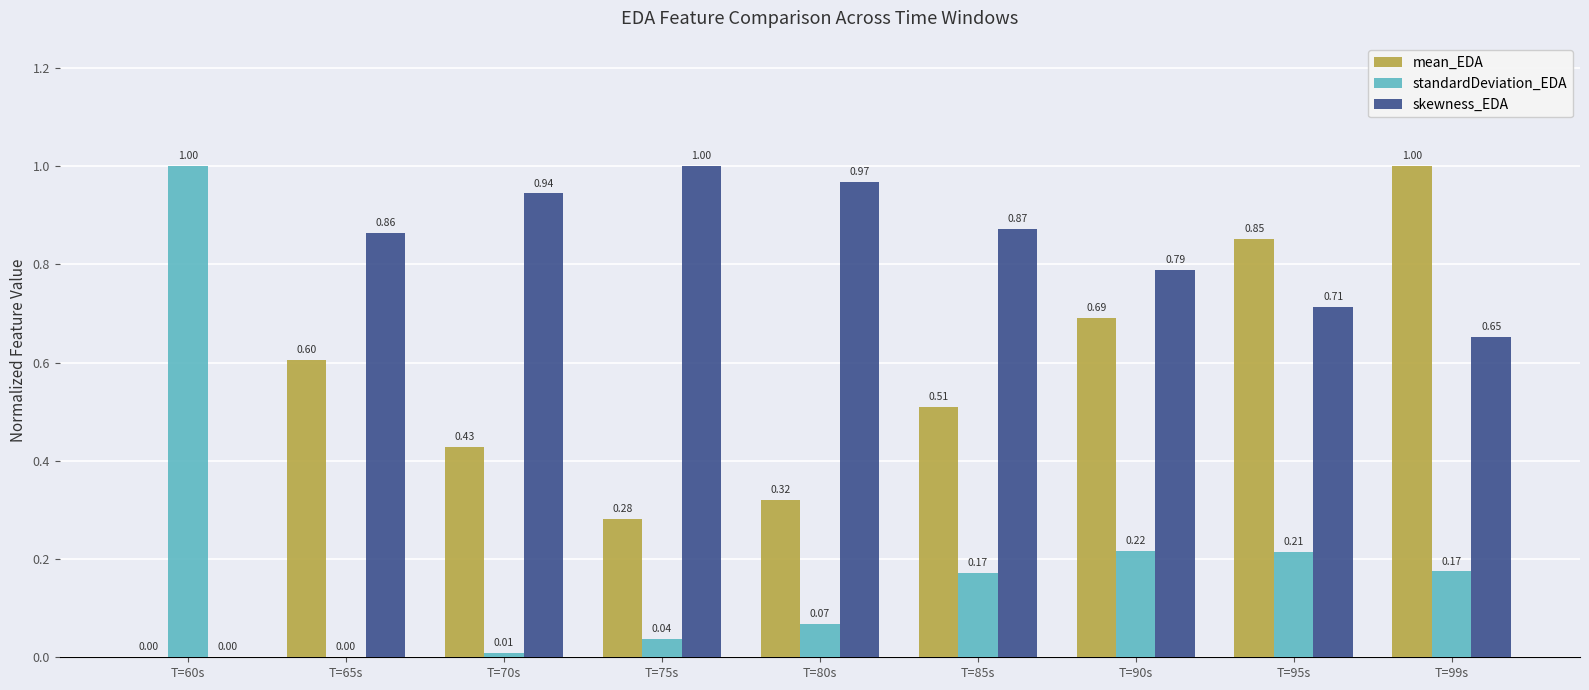

How many values in the skewness_EDA series exceed 0?

8